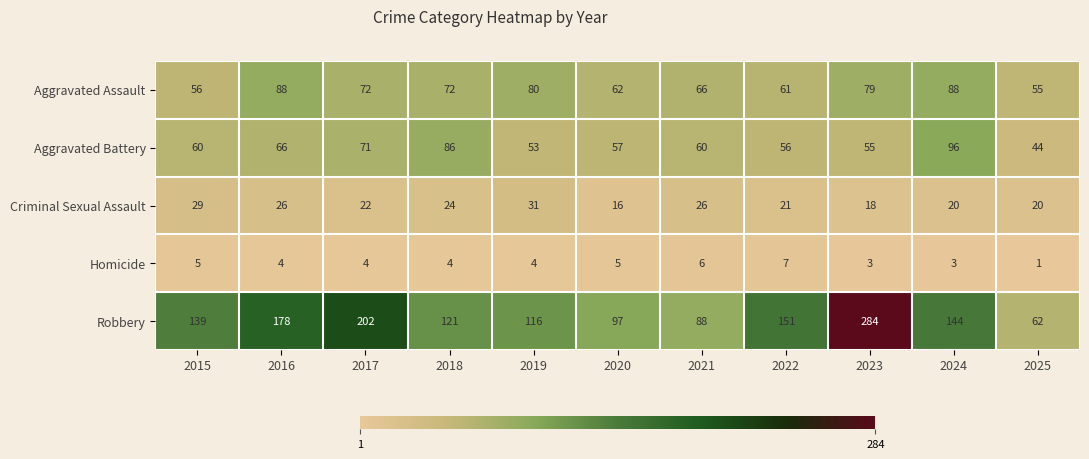

Is it true that Homicide equals 5 at 2024?

False